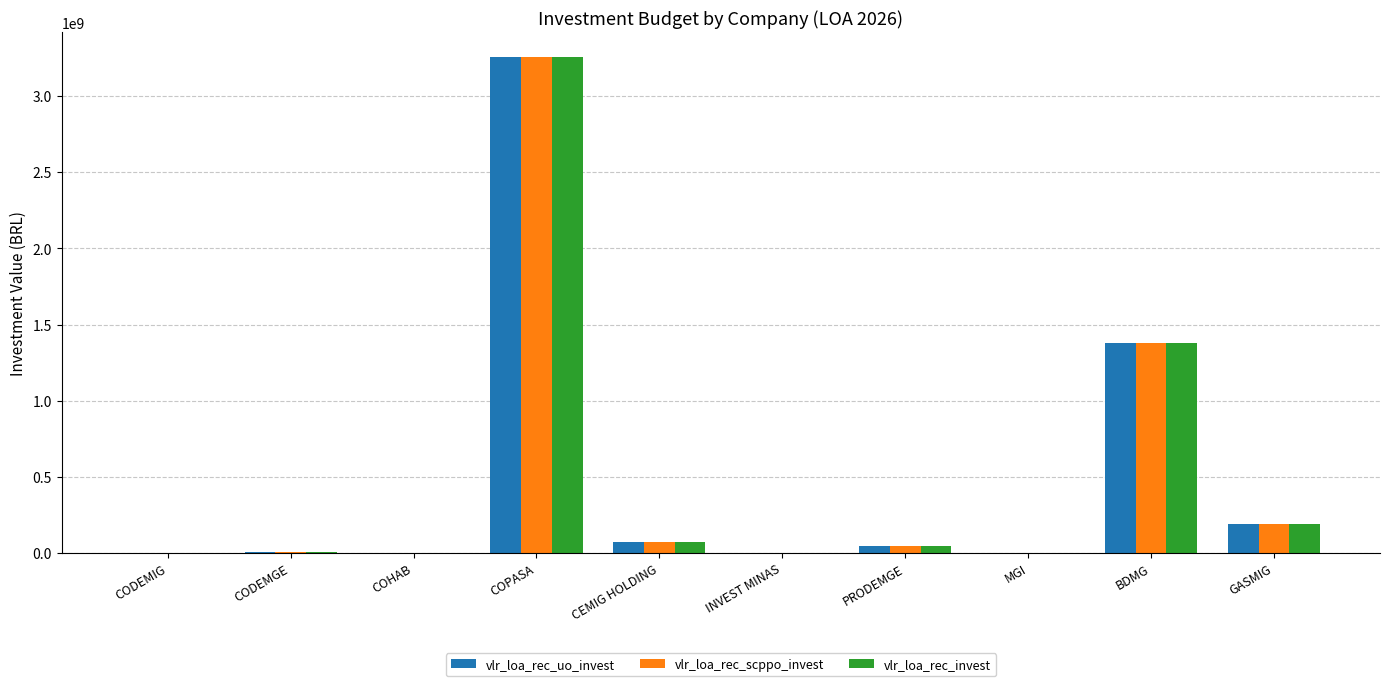

At which category does the chart reach its peak across all series?

COPASA